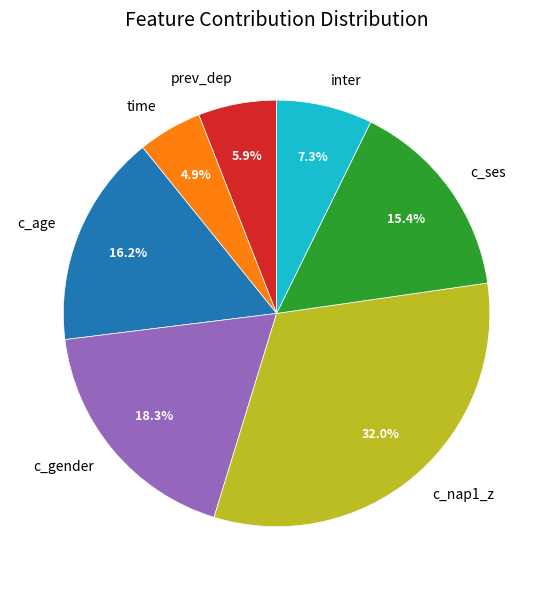

To the nearest percent, what is the difference between the inter and c_gender slice percentages?

11%